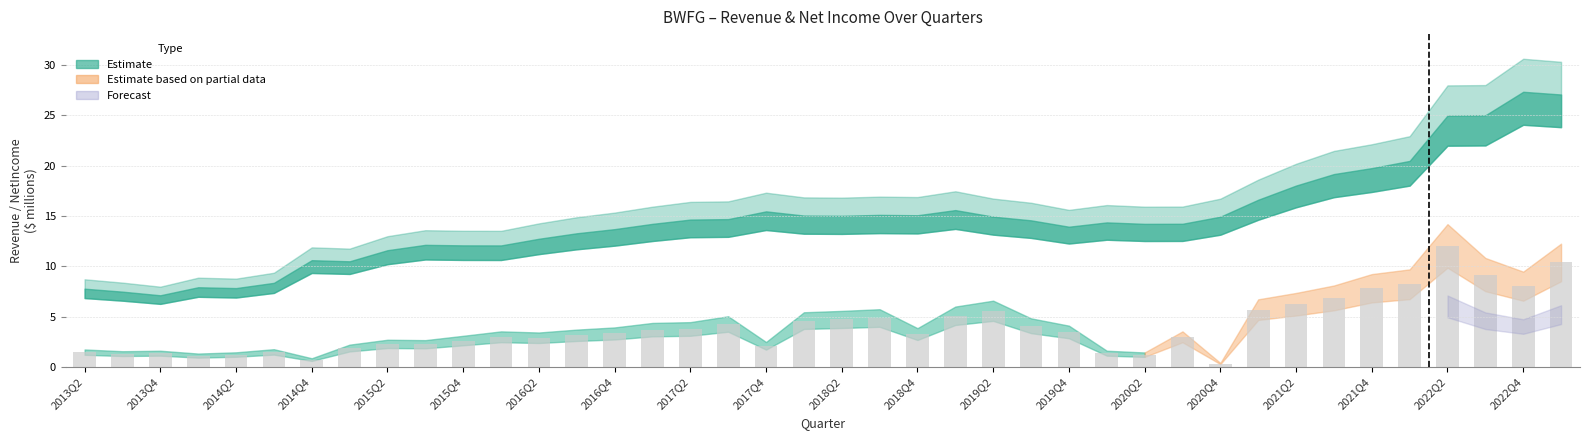

What is the greatest value displayed?

12.0